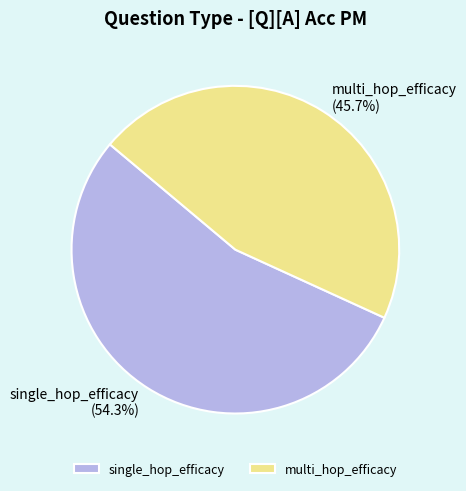

The single_hop_efficacy slice represents 54% of the pie. True or false?

True